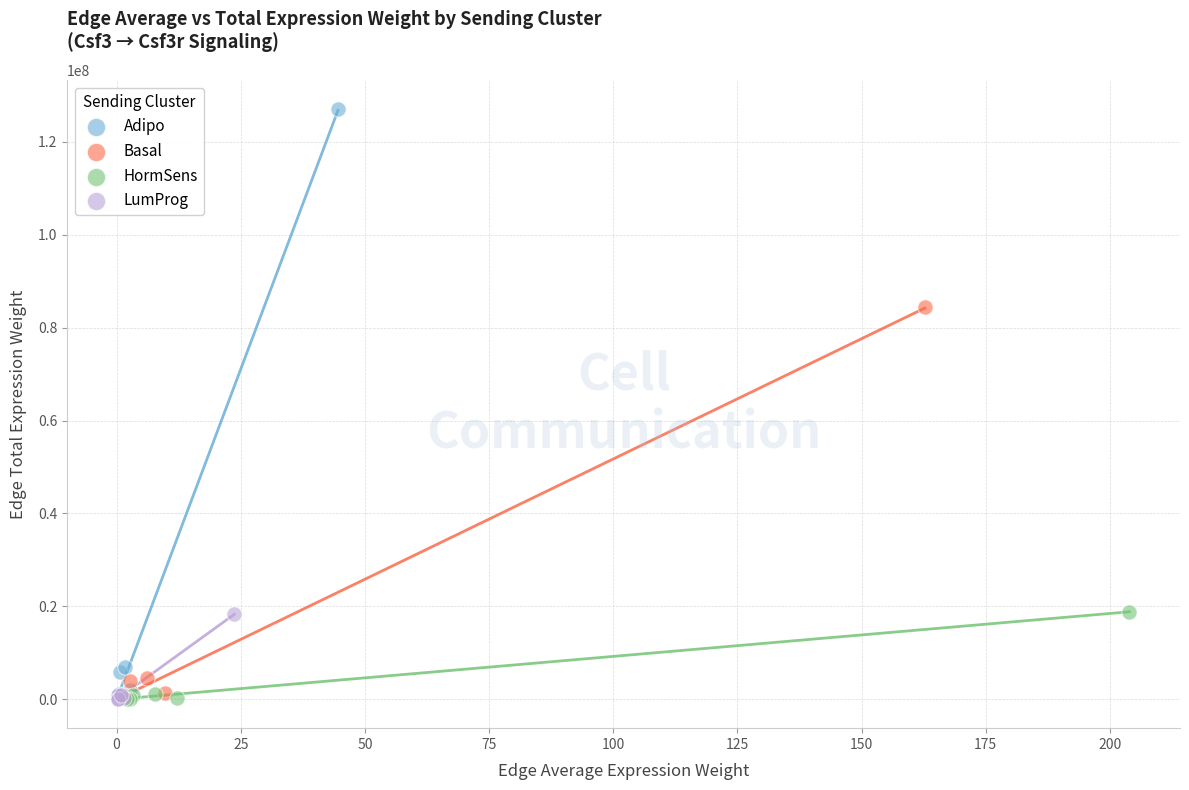

What are all the series names shown in the legend?

Adipo, Basal, HormSens, LumProg